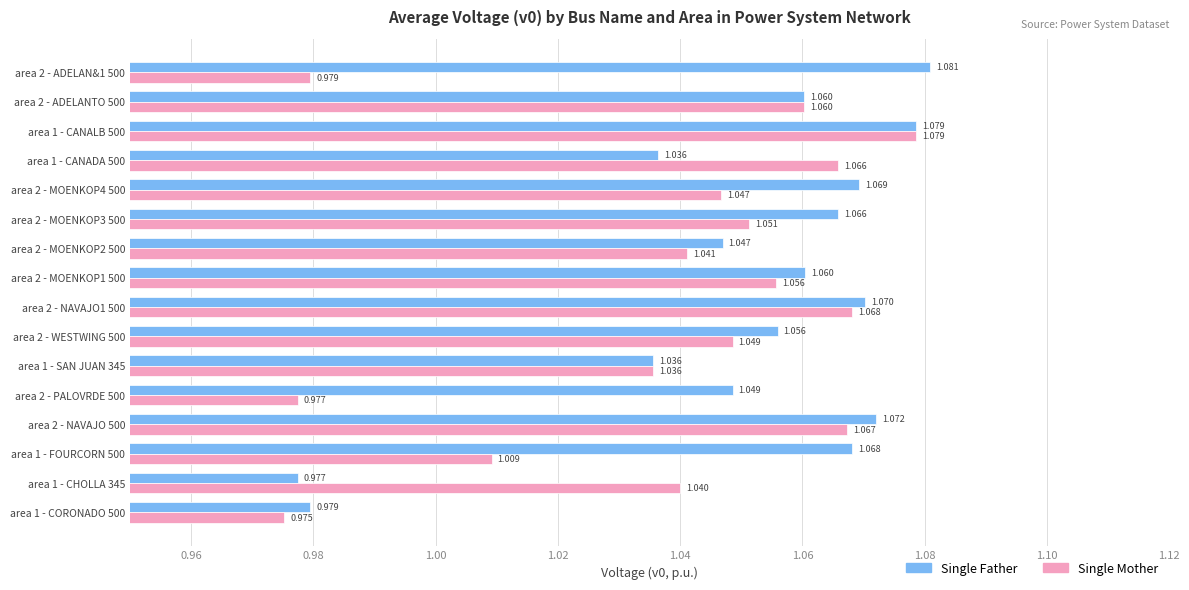

List the series in order of their peak value, lowest first.

Single Mother, Single Father